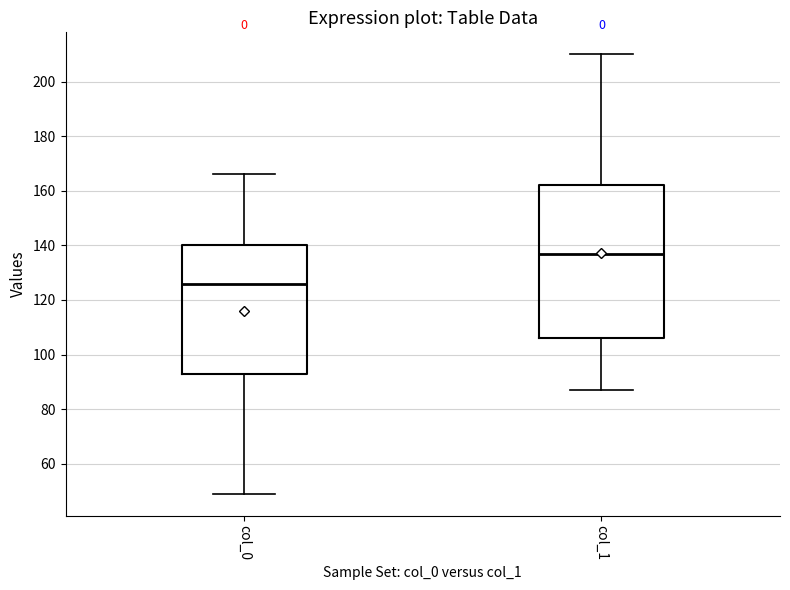

Which box's median line is the highest?

col_1